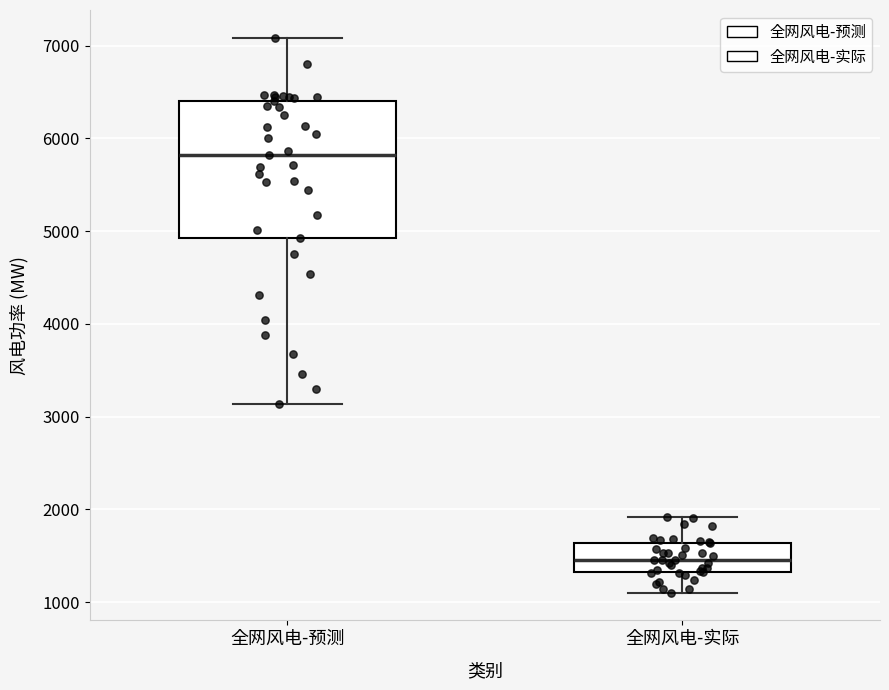

Reading left to right, transcribe this box plot: for each box, give where its median line is, the range the box spans, and where its two whiskers end, as read against the y-axis. The values are not printed on the chart, so give them approximately, as read against the axis.

全网风电-预测: median 5800, box 4900 to 6400, whiskers 3100 to 7100
全网风电-实际: median 1500, box 1300 to 1600, whiskers 1100 to 1900